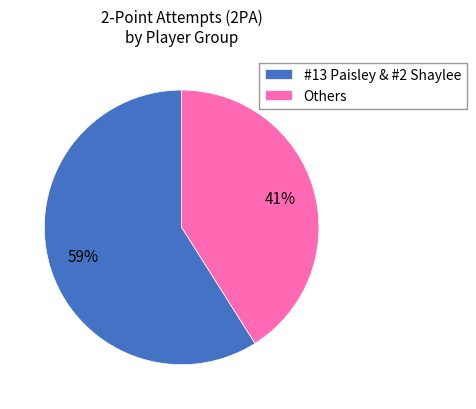

Is the sum of Others and #13 Paisley & #2 Shaylee greater than half?

Yes